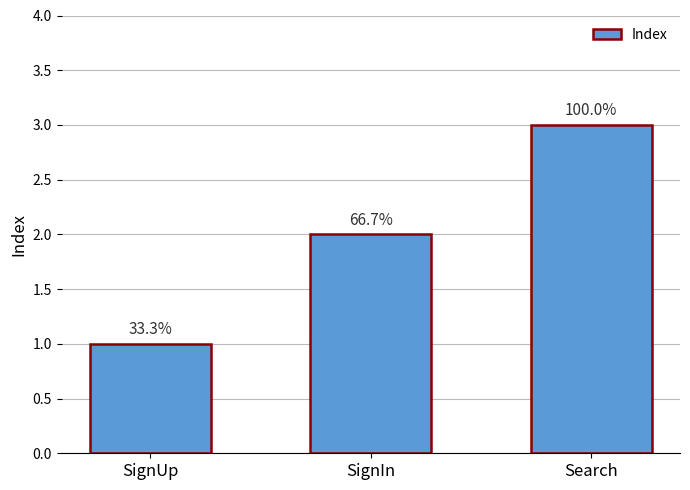

Between Search and SignUp, which is larger?

Search